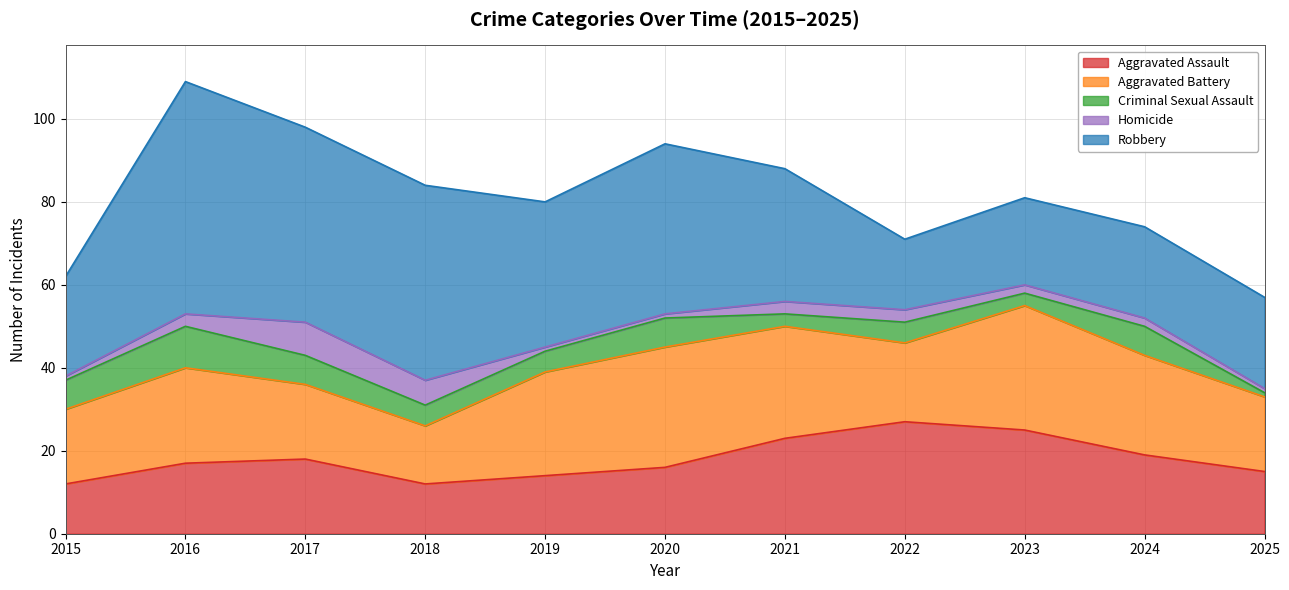

What is the value of the Aggravated Assault point at the 4th from the left?

12